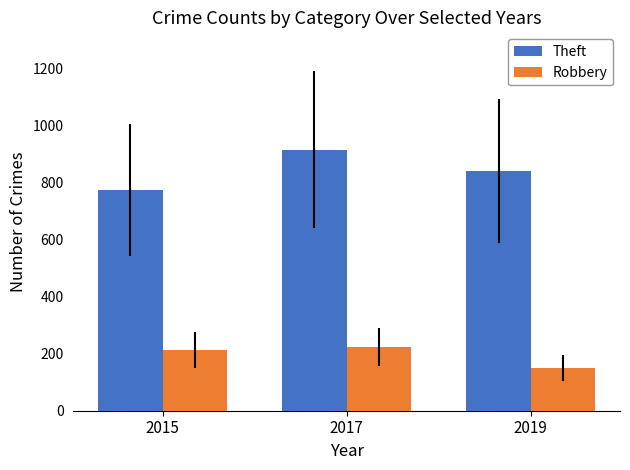

What are all the series names shown in the legend?

Theft, Robbery